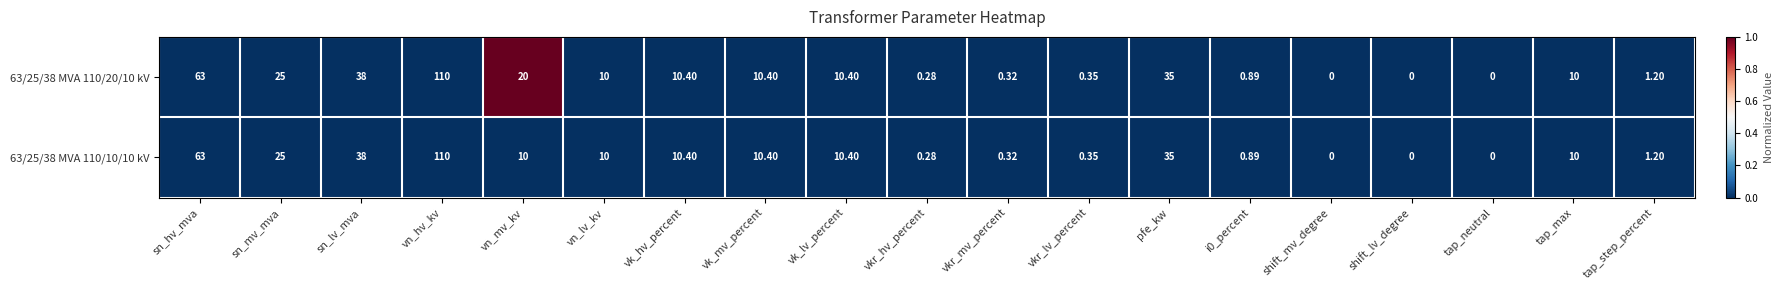

Is the value of 63/25/38 MVA 110/20/10 kV at vn_lv_kv greater than the value of 63/25/38 MVA 110/10/10 kV at sn_hv_mva?

No